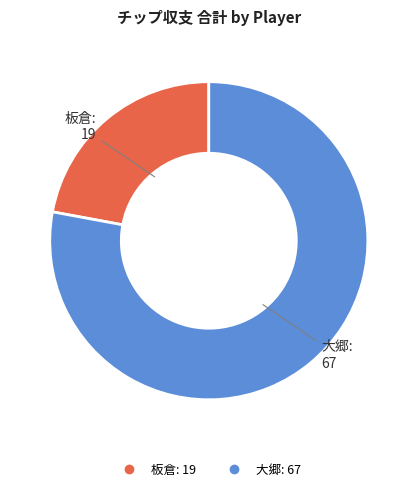

What is the ratio of the value at 大郷 to the value at 板倉?

3.5